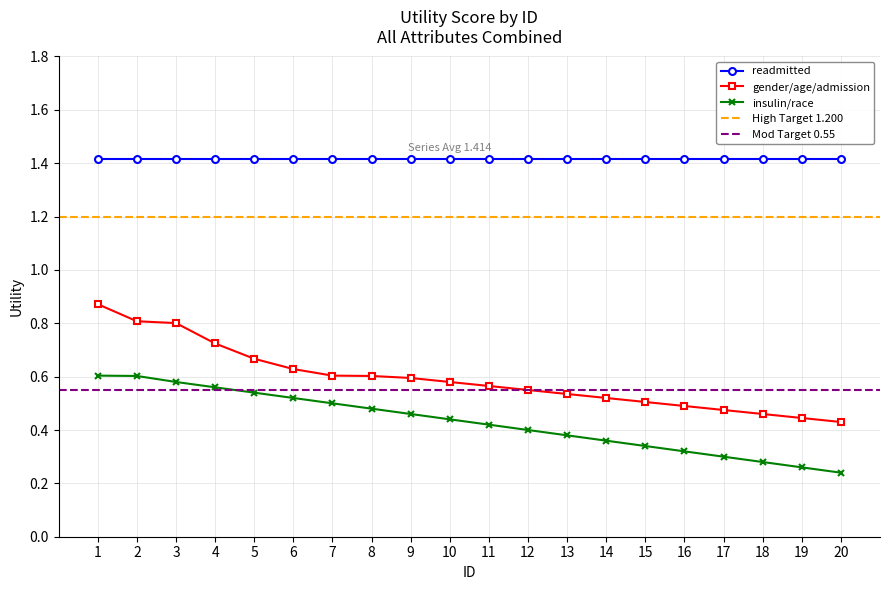

The value of insulin_race at 3 is 0.6. True or false?

True